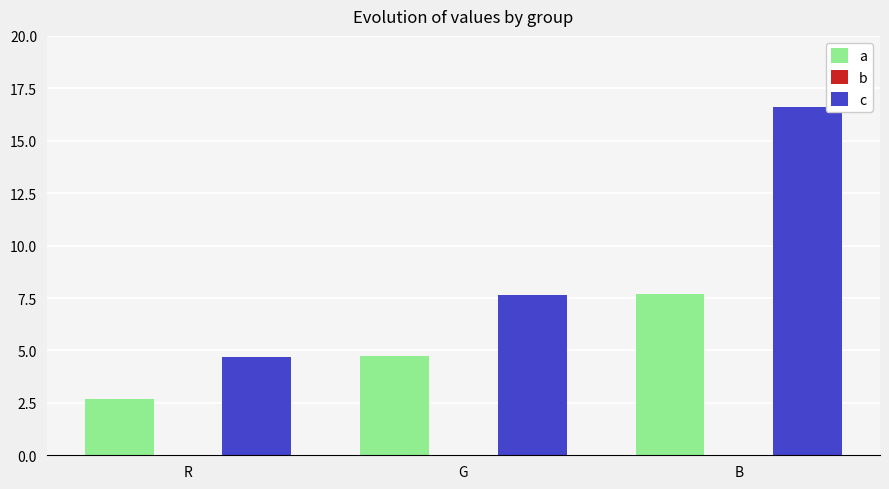

How many categories are shown in the chart?

3